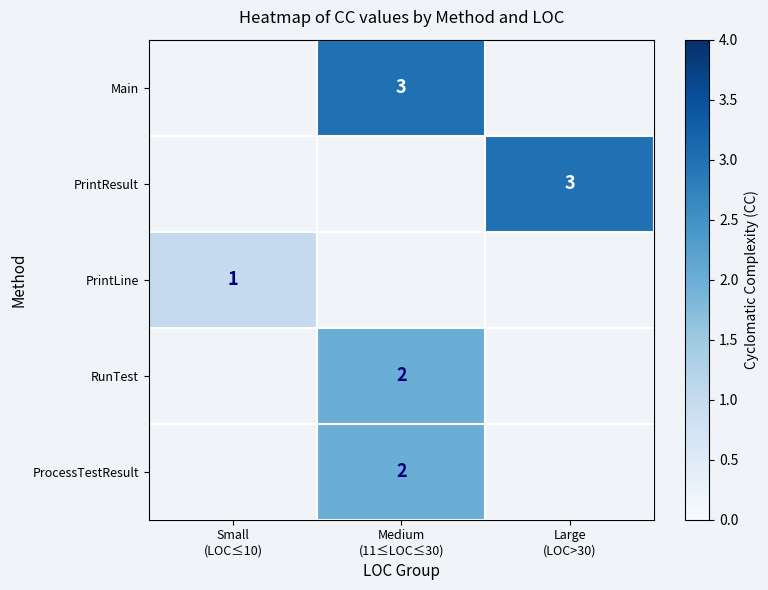

How many data points does each series have?

3